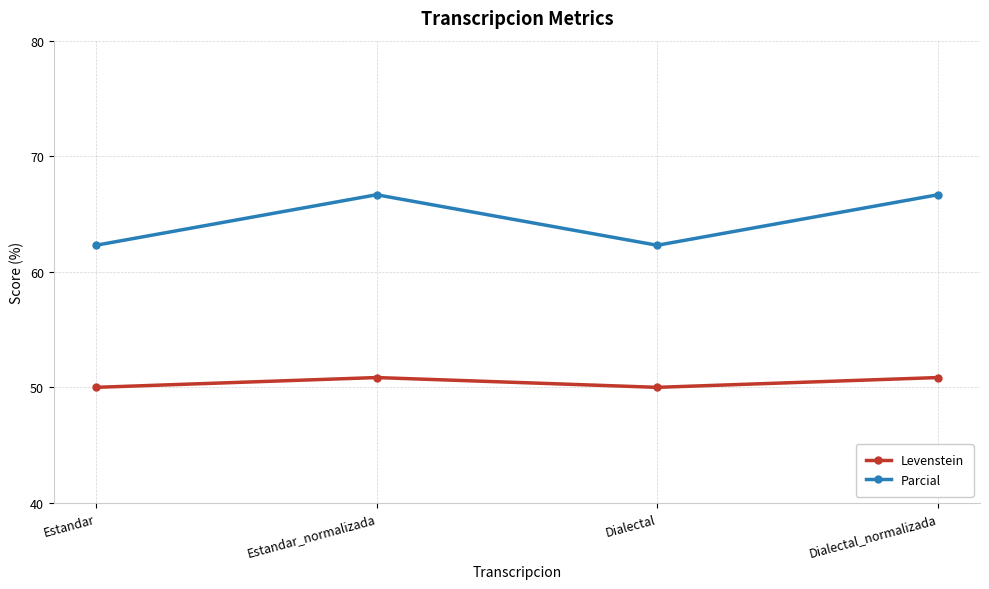

Which series changed the most between Dialectal and Dialectal_normalizada?

Parcial